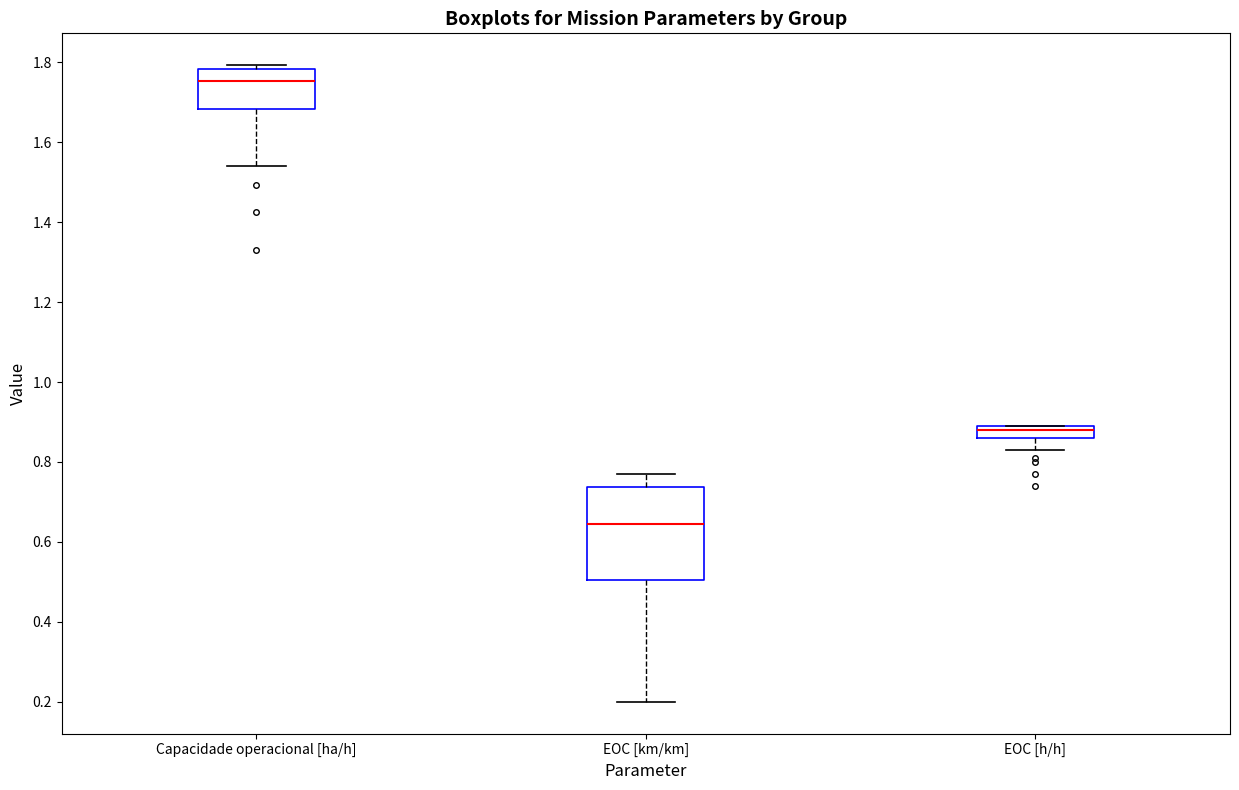

Which box is the tallest, from its lower edge to its upper edge?

EOC [km/km]